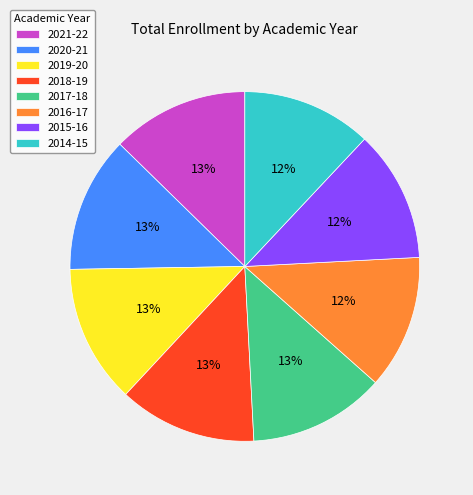

True or false: 2020-21 accounts for 18% of the total.

False